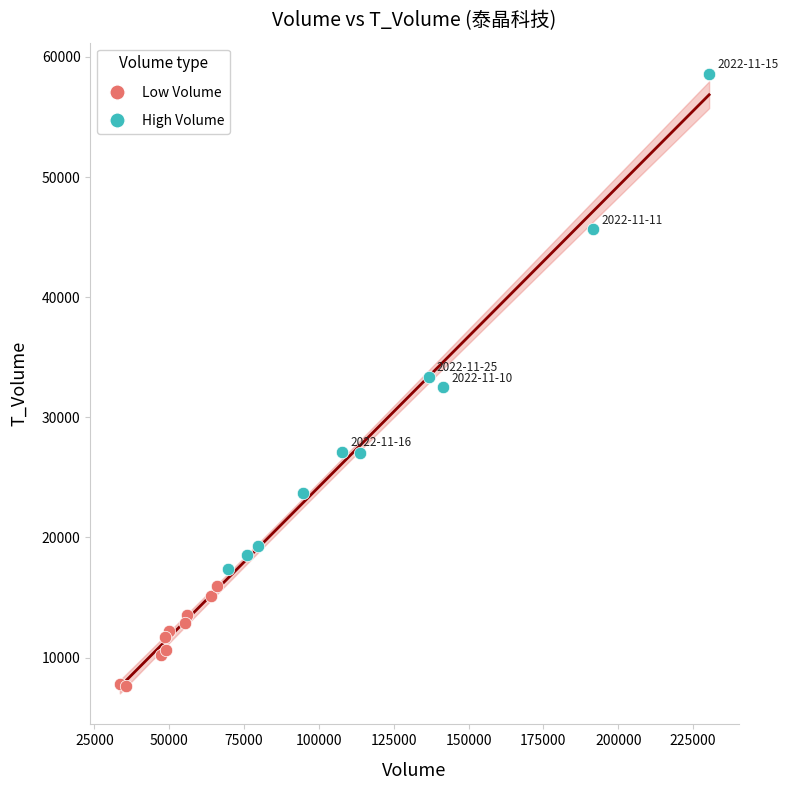

Which series contains the highest Y value?

High Volume